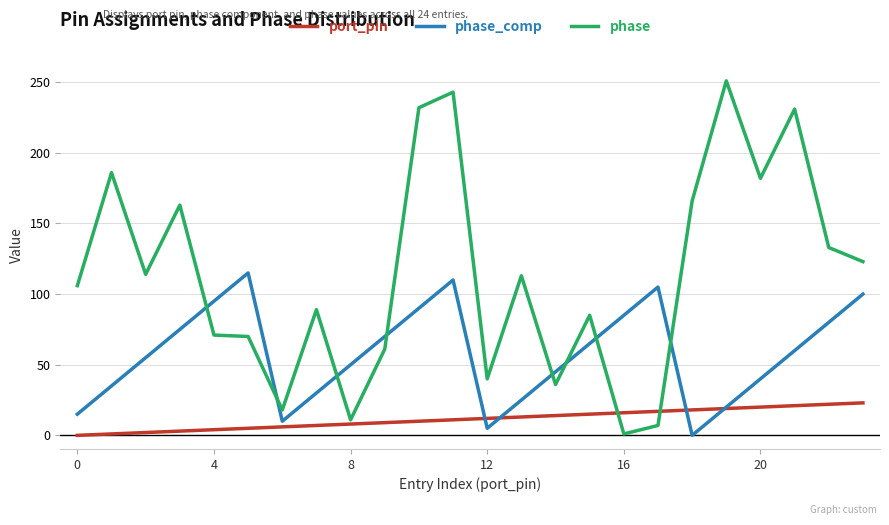

True or false: phase_comp and phase intersect in this chart.

True